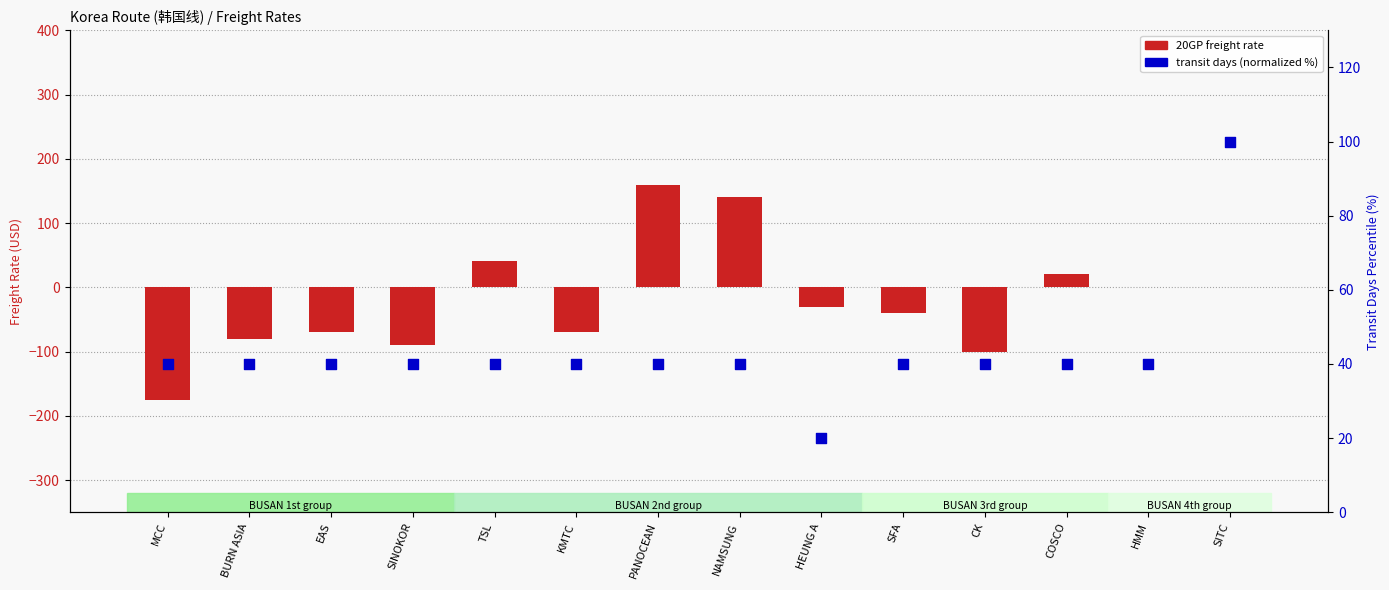

Which series contains the highest Y value?

20GP freight rate